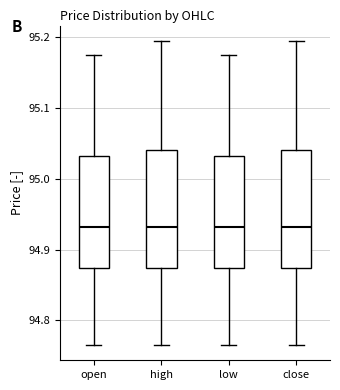

Reading left to right, read every box against the y-axis: the position of its median line, the range the box covers, and the ends of its whiskers. The values are not printed on the chart, so give them approximately, as read against the axis.

open: median 94.93, box 94.87 to 95.03, whiskers 94.77 to 95.18
high: median 94.93, box 94.87 to 95.04, whiskers 94.77 to 95.20
low: median 94.93, box 94.87 to 95.03, whiskers 94.77 to 95.18
close: median 94.93, box 94.87 to 95.04, whiskers 94.77 to 95.20